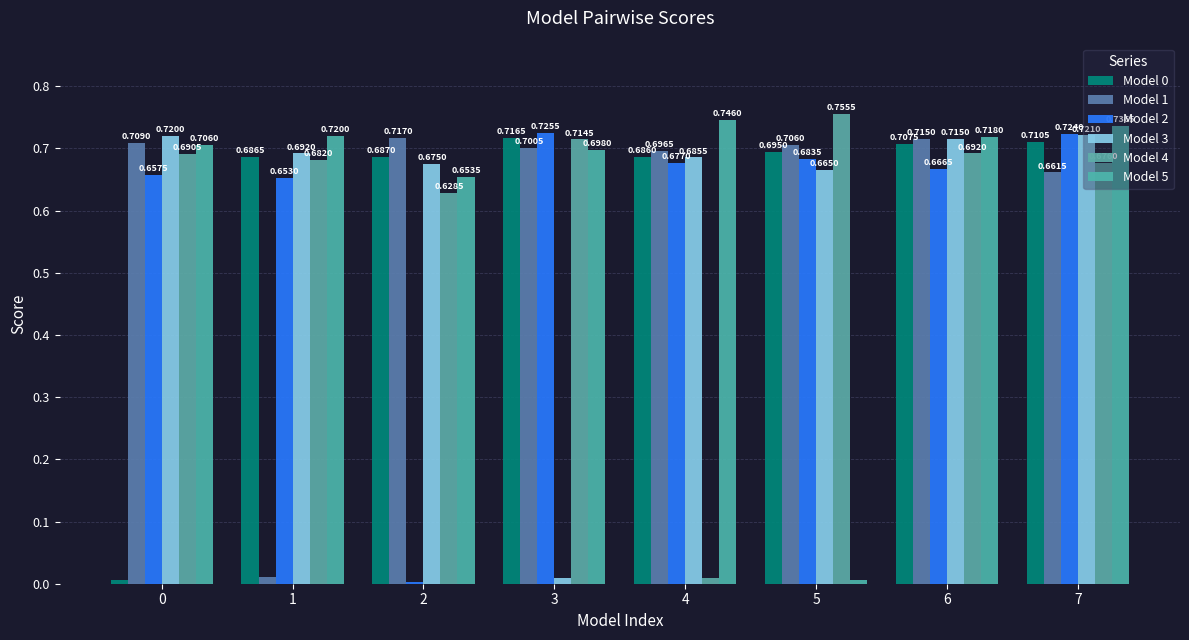

What is the greatest value displayed?

0.8